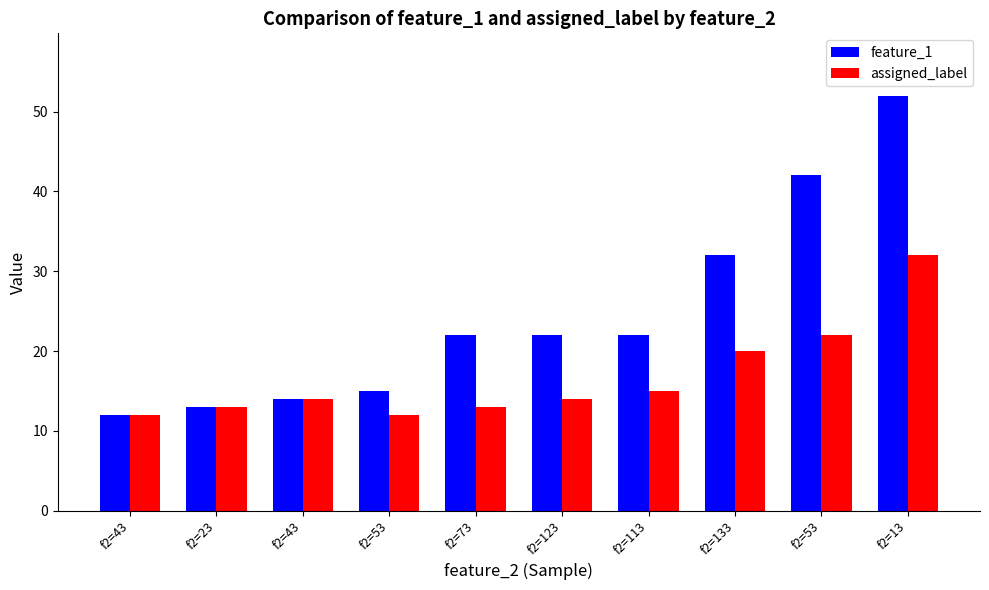

At which label does feature_1 first exceed 22?

f2=133